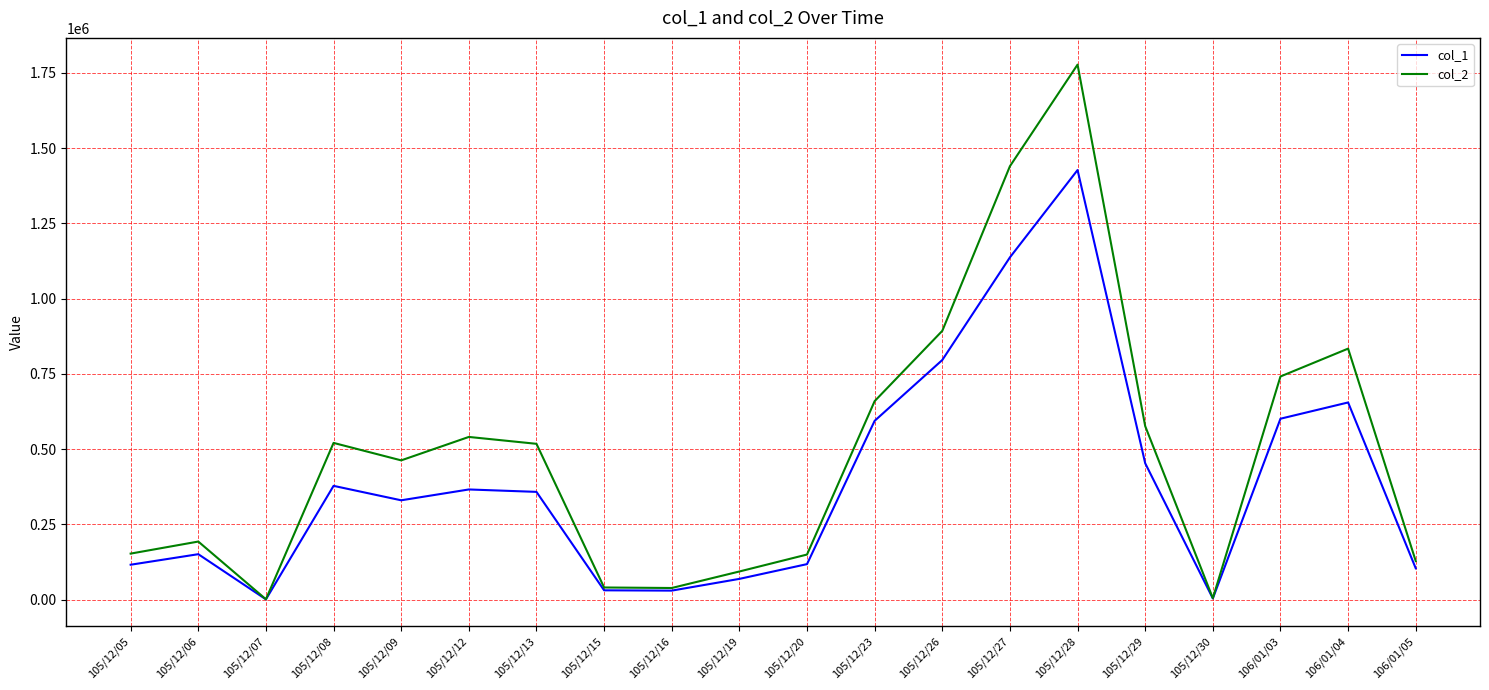

Between 105/12/12 and 105/12/28, which series saw the biggest shift?

col_2